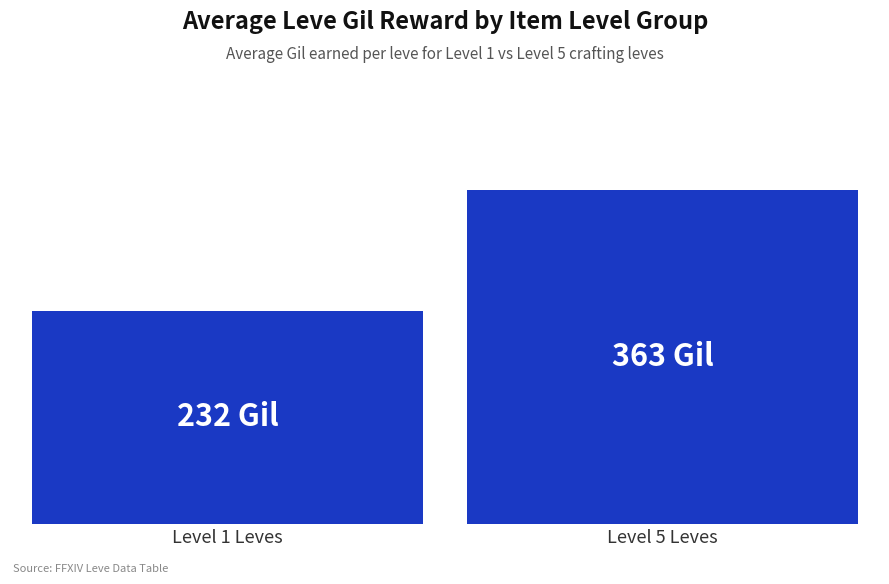

What value does the data have at Level 1 Leves, to the nearest 5?

230